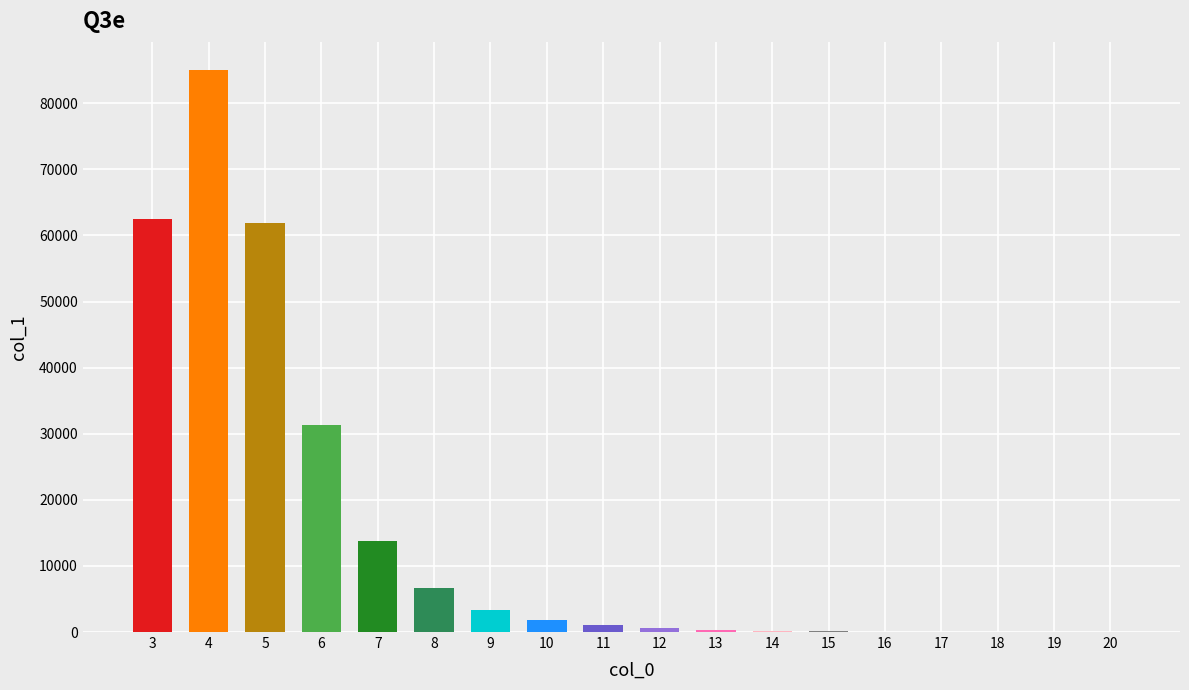

What is the sum of all values?

268545